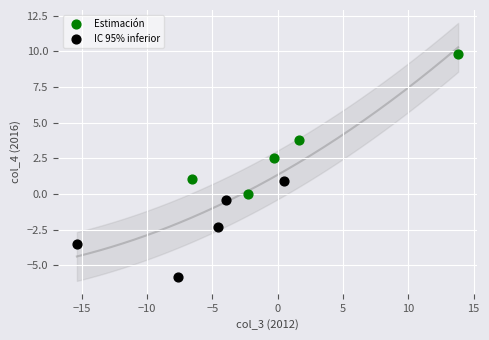

Which series contains the lowest Y value?

IC 95% inferior